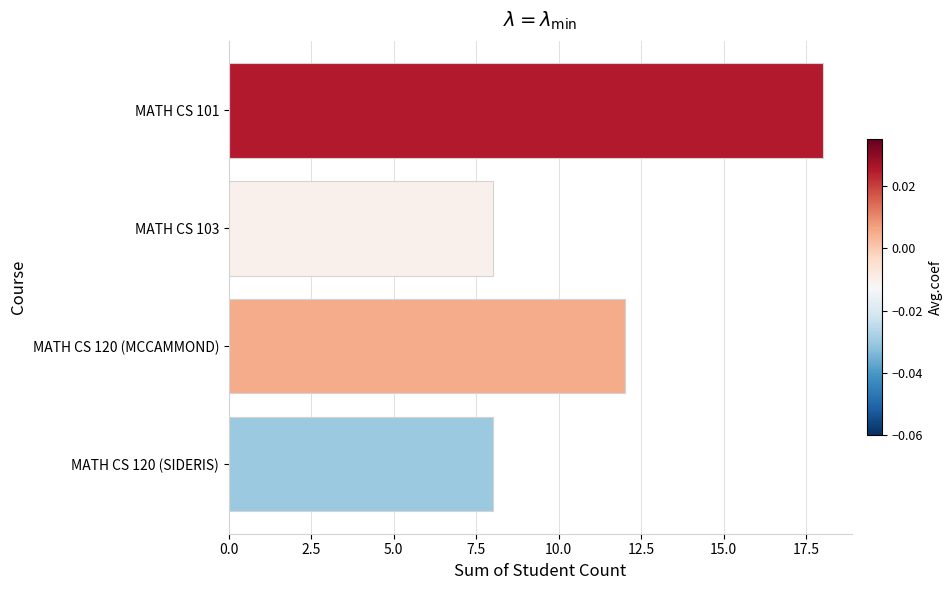

Count the number of categories in the chart.

4